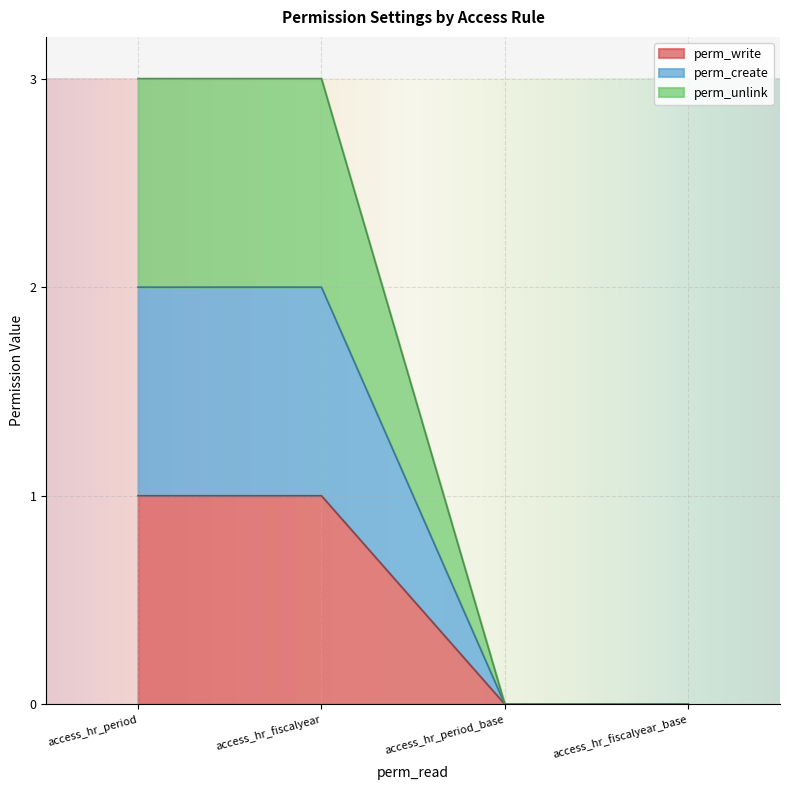

Between access_hr_period and access_hr_fiscalyear, which series saw the biggest shift?

perm_write